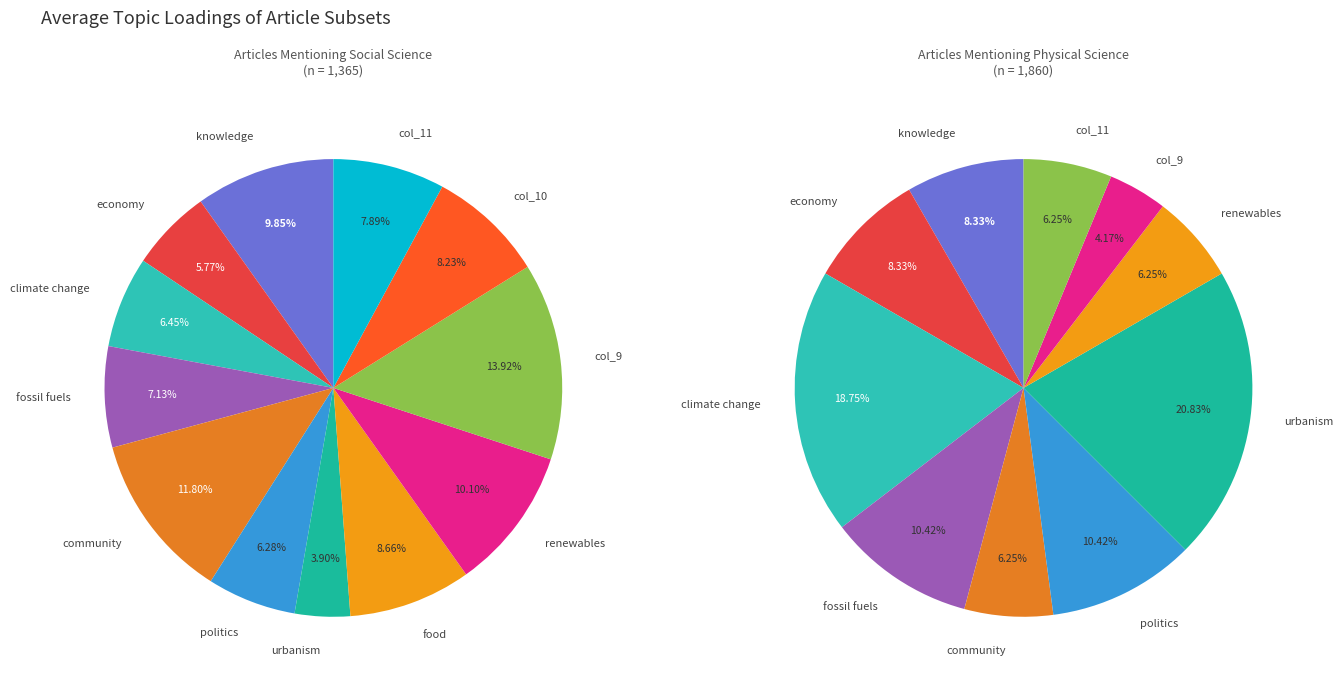

Count the number of slices in the pie.

12